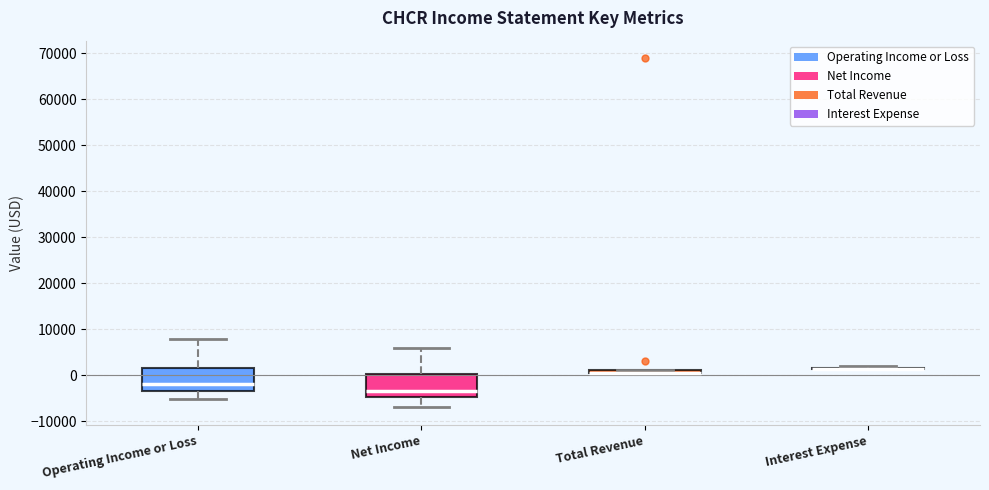

Where does the median line of the box for Operating Income or Loss sit on the y-axis? The values are not printed on the chart, so give them approximately, as read against the axis.

-2000